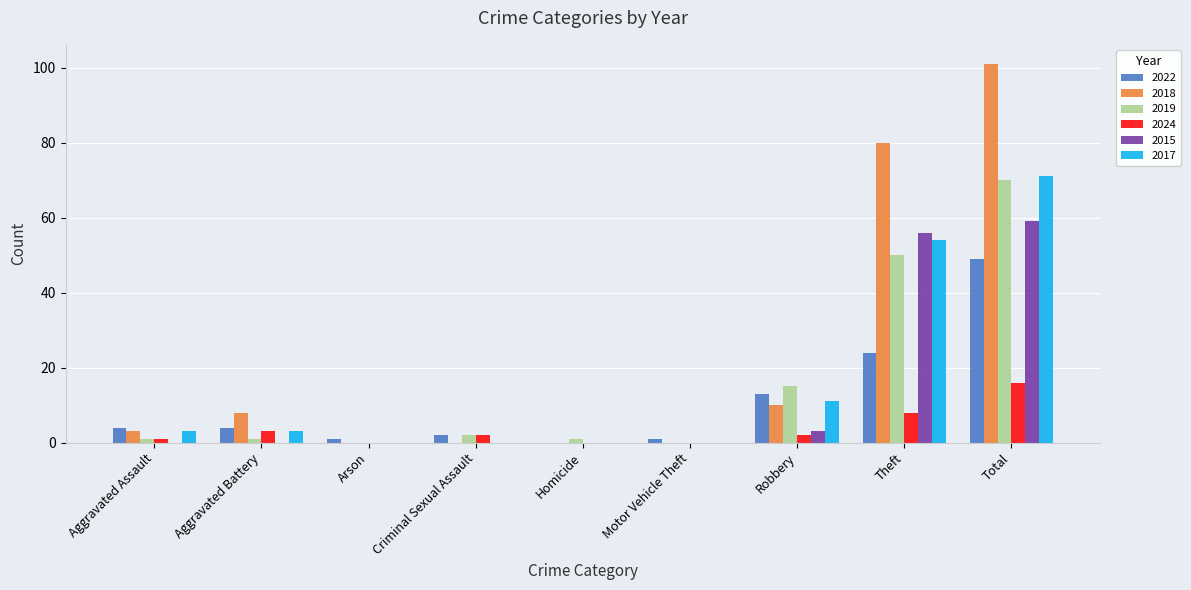

Reading left to right, transcribe all the data shown in this chart.

2022: Aggravated Assault=4	Aggravated Battery=4	Arson=1	Criminal Sexual Assault=2	Homicide=0	Motor Vehicle Theft=1	Robbery=13	Theft=24	Total=49
2018: Aggravated Assault=3	Aggravated Battery=8	Arson=0	Criminal Sexual Assault=0	Homicide=0	Motor Vehicle Theft=0	Robbery=10	Theft=80	Total=101
2019: Aggravated Assault=1	Aggravated Battery=1	Arson=0	Criminal Sexual Assault=2	Homicide=1	Motor Vehicle Theft=0	Robbery=15	Theft=50	Total=70
2024: Aggravated Assault=1	Aggravated Battery=3	Arson=0	Criminal Sexual Assault=2	Homicide=0	Motor Vehicle Theft=0	Robbery=2	Theft=8	Total=16
2015: Aggravated Assault=0	Aggravated Battery=0	Arson=0	Criminal Sexual Assault=0	Homicide=0	Motor Vehicle Theft=0	Robbery=3	Theft=56	Total=59
2017: Aggravated Assault=3	Aggravated Battery=3	Arson=0	Criminal Sexual Assault=0	Homicide=0	Motor Vehicle Theft=0	Robbery=11	Theft=54	Total=71